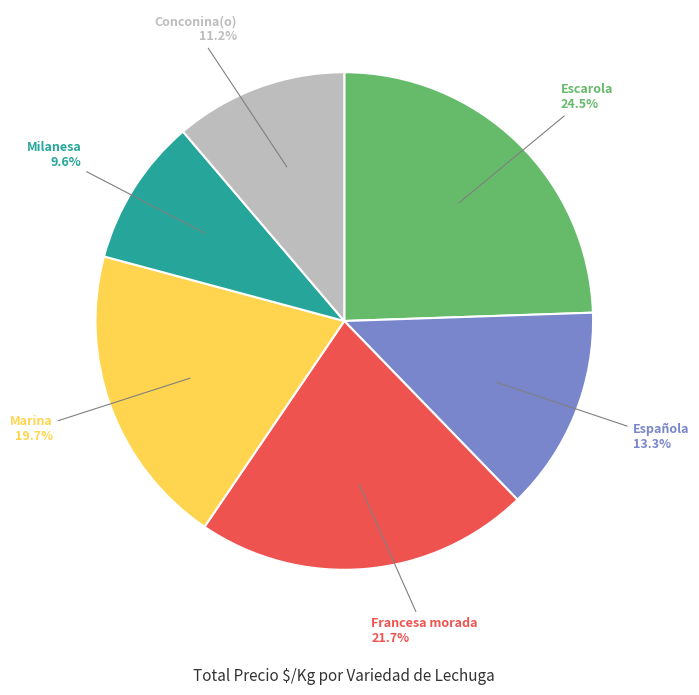

To the nearest percent, what is the average slice percentage?

17%